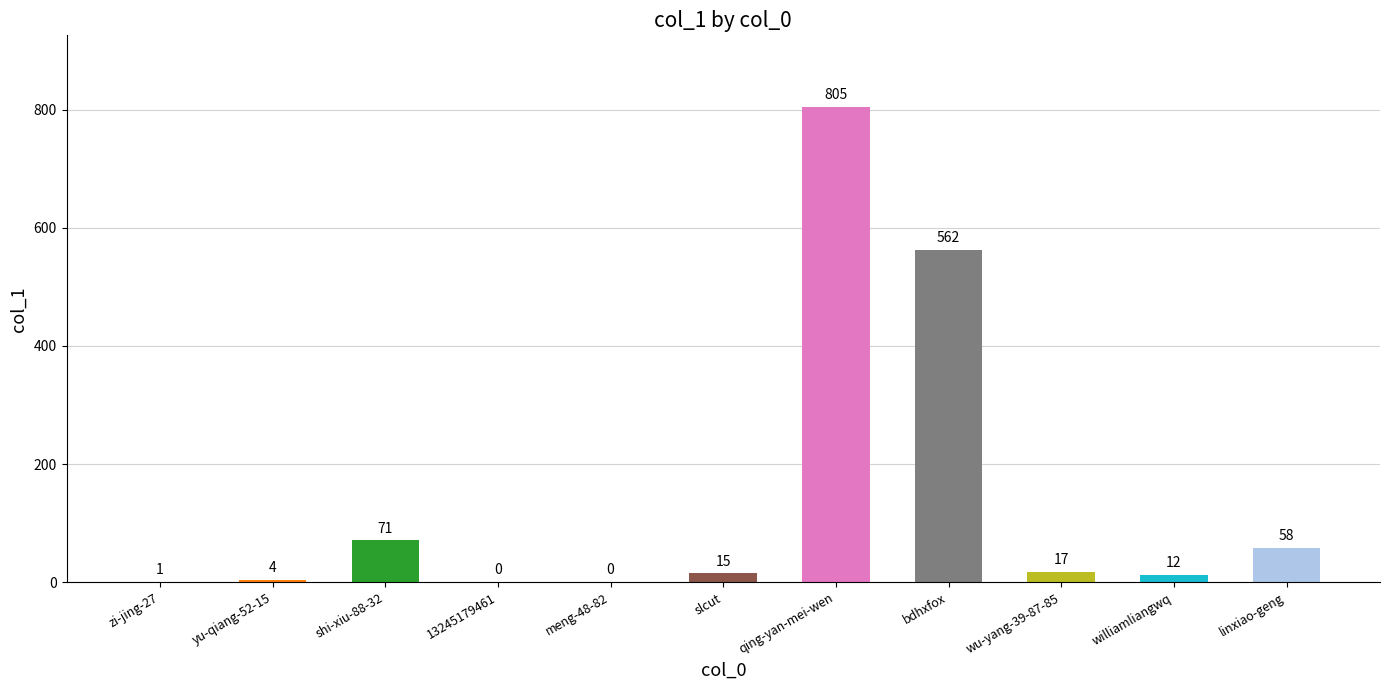

Reading left to right, extract all data points from this chart.

1	4	71	0	0	15	805	562	17	12	58